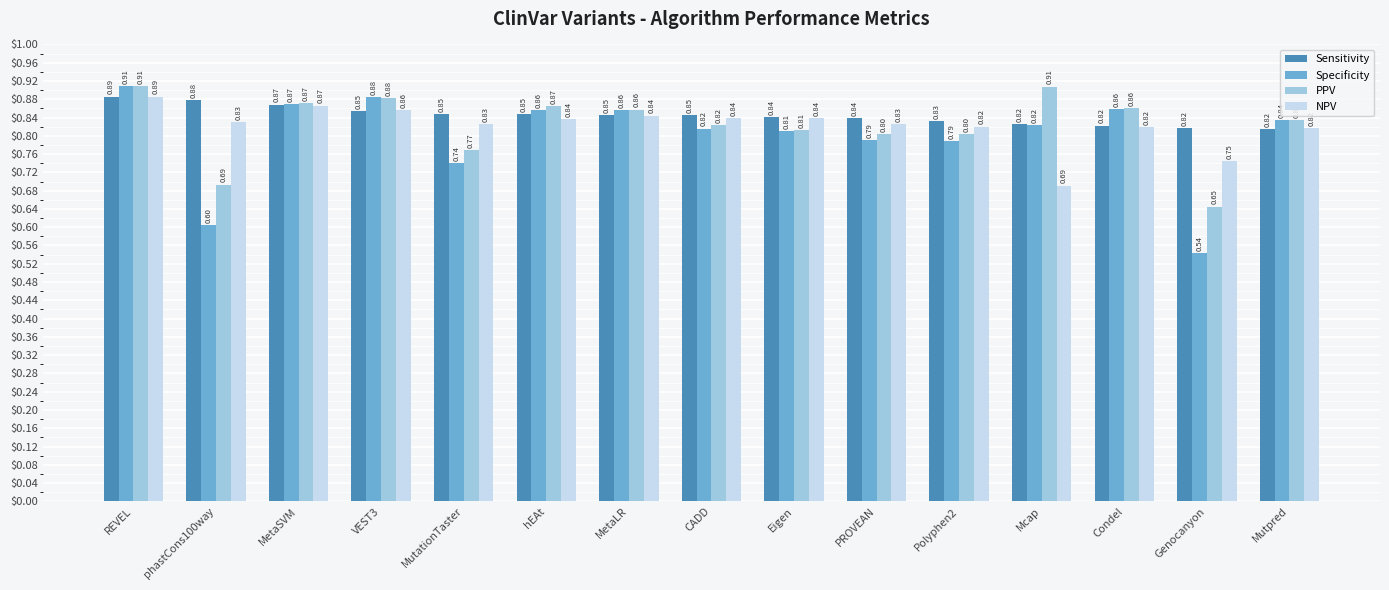

What is the label of the 9th bar from the right?

MetaLR